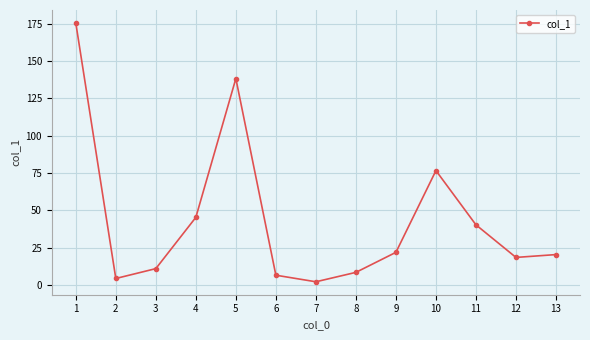

What is the greatest value displayed?

175.4